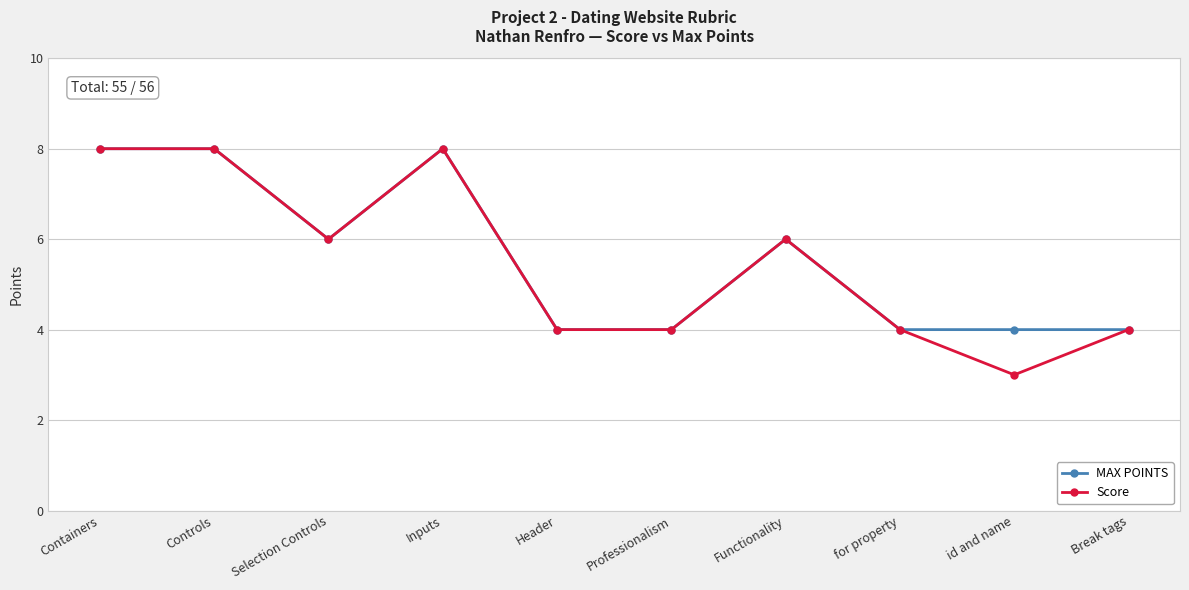

What value does the Score series have at id and name?

3